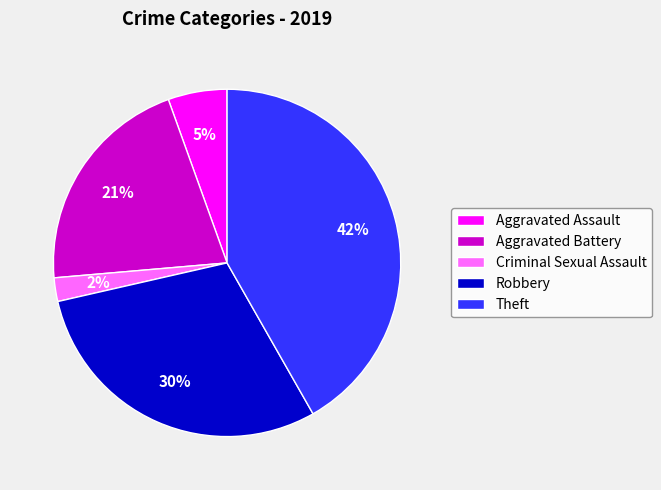

Between Criminal Sexual Assault and Theft, which is larger?

Theft